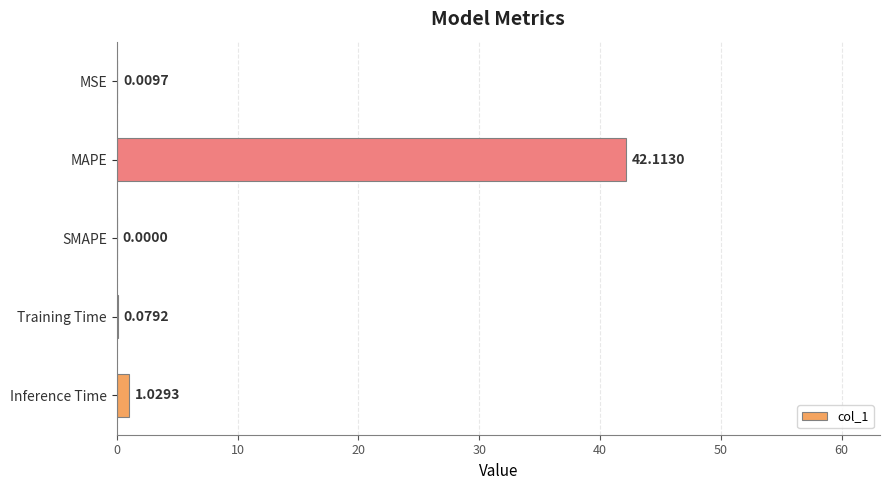

Which has a higher value, Inference Time or SMAPE?

Inference Time